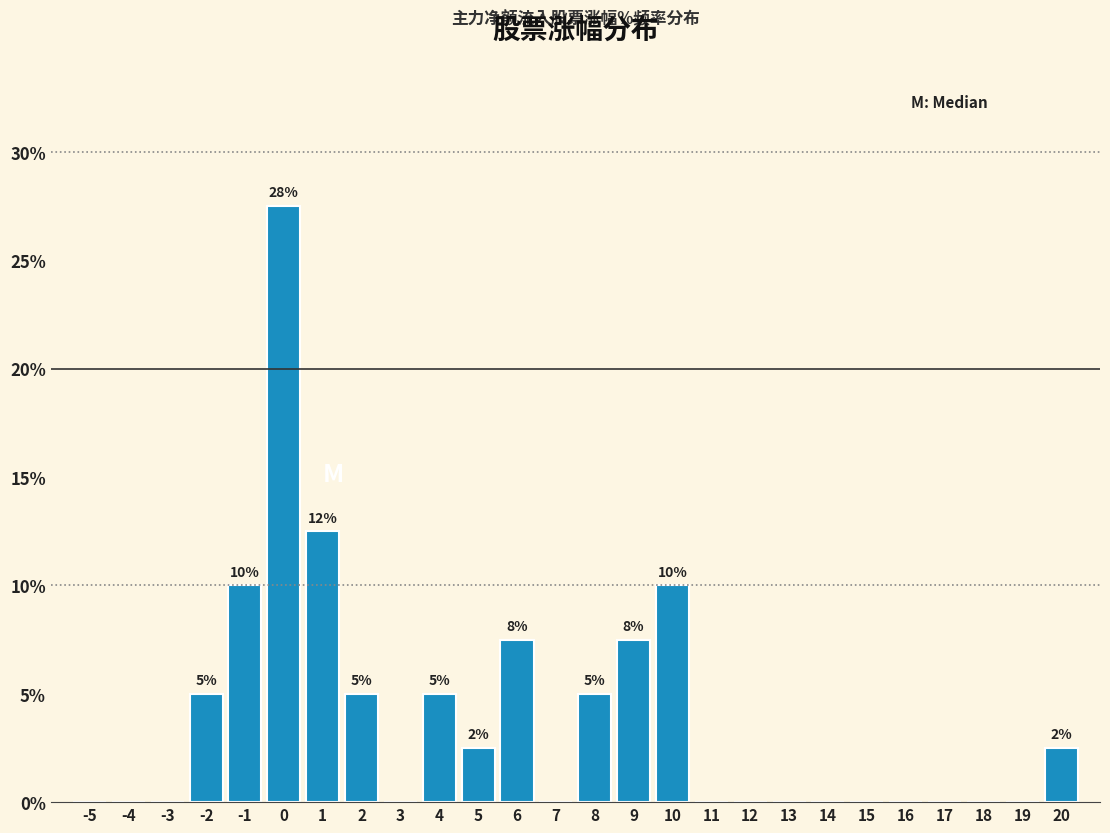

Reading left to right, list all the values displayed in this chart.

-5=0.0	-4=0.0	-3=0.0	-2=5.0	-1=10.0	0=27.5	1=12.5	2=5.0	3=0.0	4=5.0	5=2.5	6=7.5	7=0.0	8=5.0	9=7.5	10=10.0	11=0.0	12=0.0	13=0.0	14=0.0	15=0.0	16=0.0	17=0.0	18=0.0	19=0.0	20=2.5